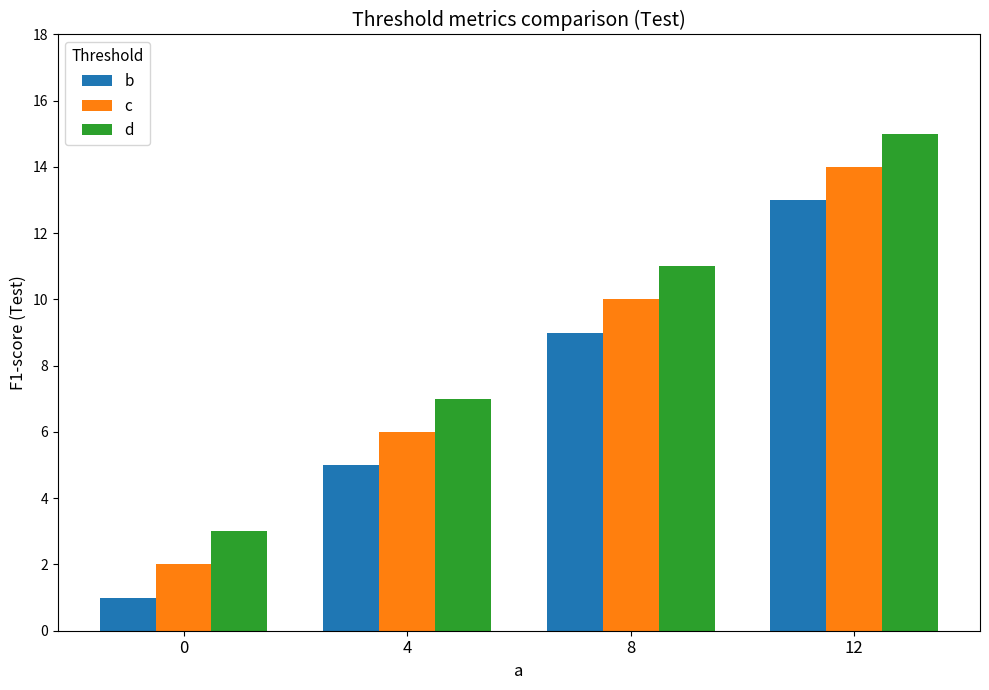

What is the sum of the c values at 4 and 8?

16